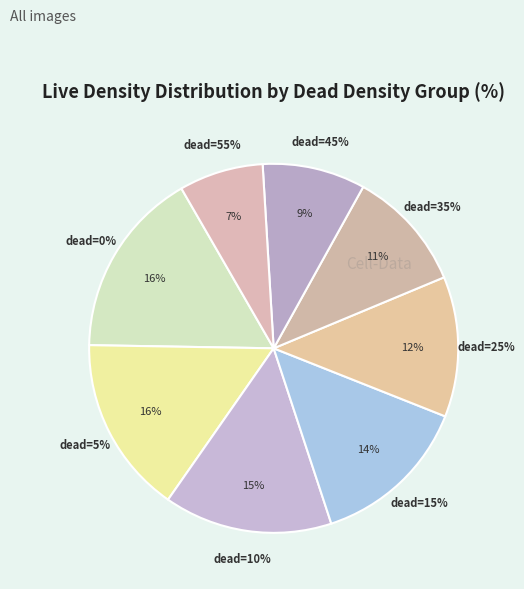

Combined, do dead=15 and dead=5 account for over 50%?

No